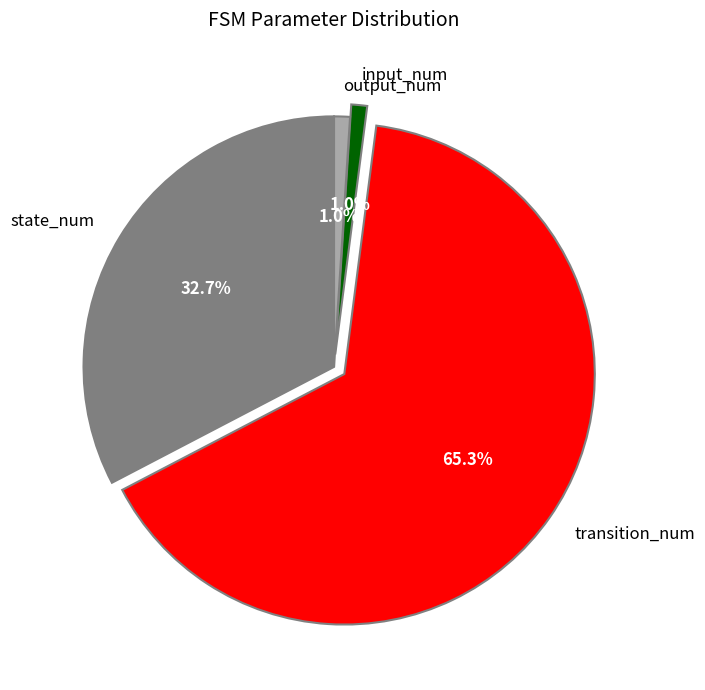

Which slice is the largest?

transition_num